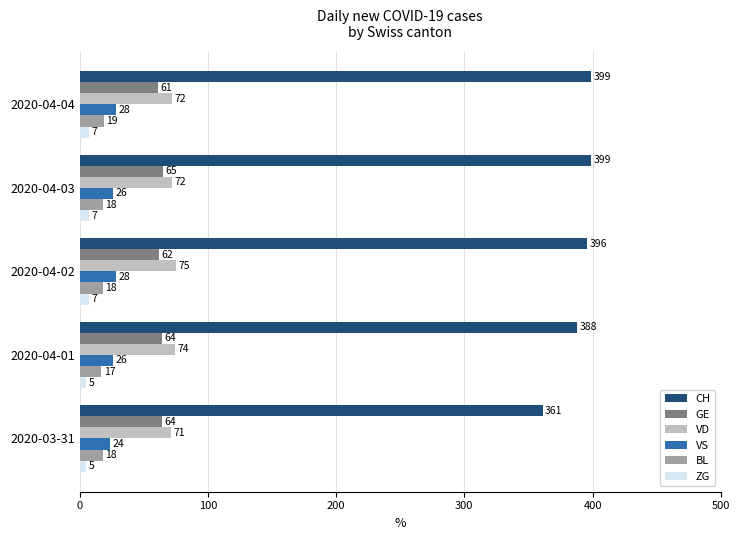

What is the sum of the CH values at 2020-04-04 and 2020-03-31?

760